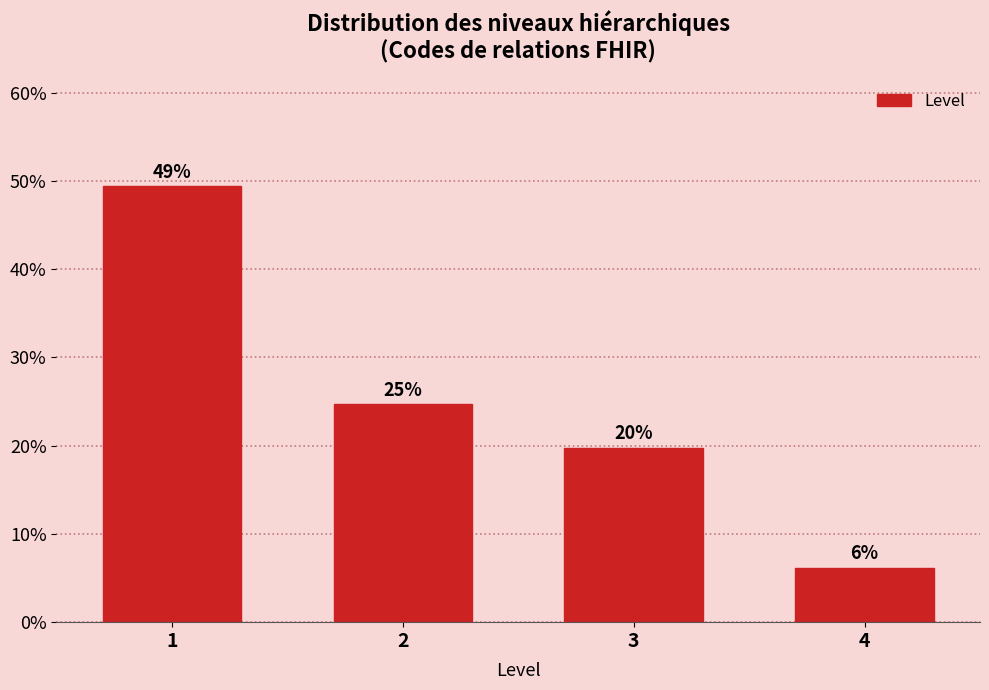

How many bars are there in total?

4